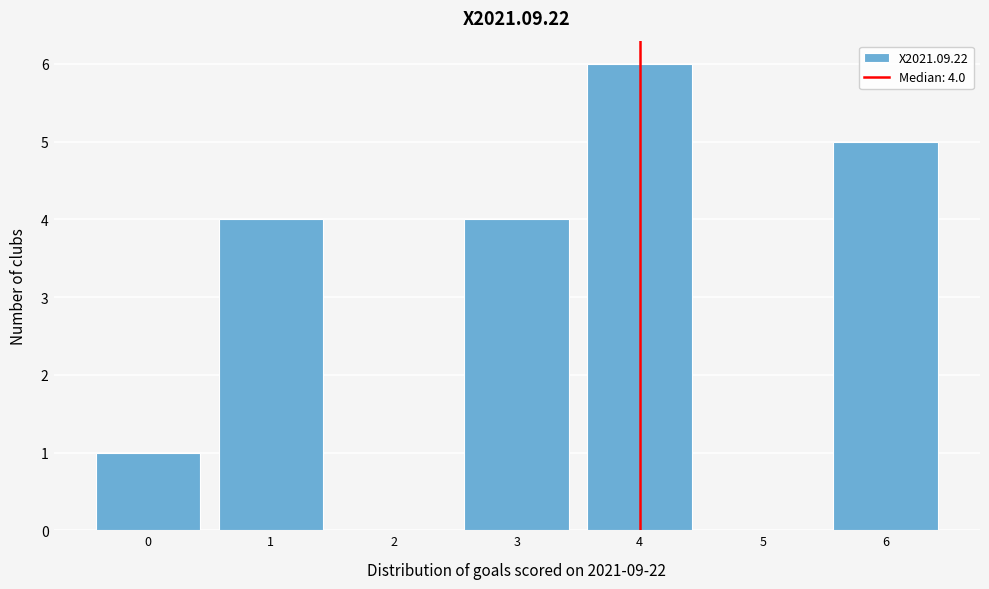

Reading left to right, list all the values displayed in this chart.

0=1	1=4	2=0	3=4	4=6	5=0	6=5